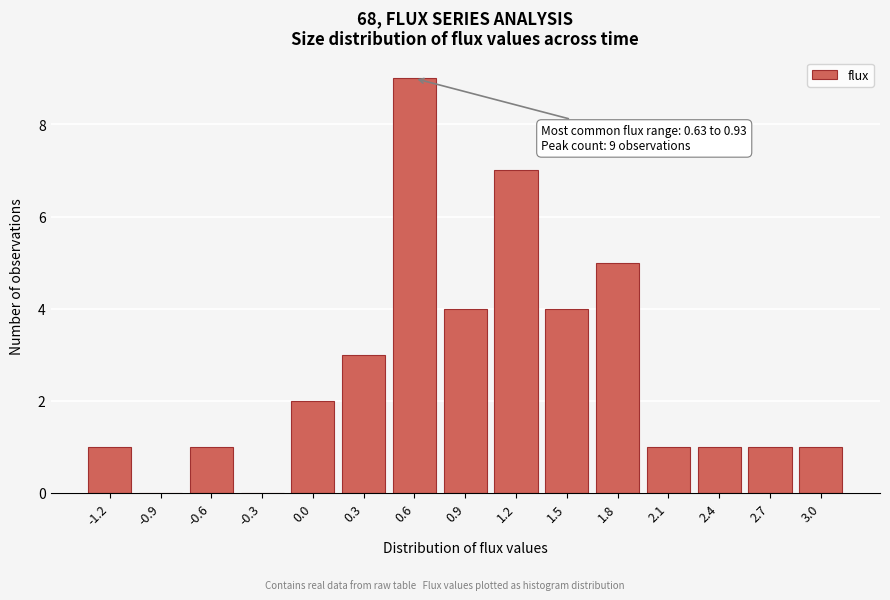

Reading right to left, transcribe all the data shown in this chart.

3.0=1	2.7=1	2.4=1	2.1=1	1.8=5	1.5=4	1.2=7	0.9=4	0.6=9	0.3=3	0.0=2	-0.3=0	-0.6=1	-0.9=0	-1.2=1